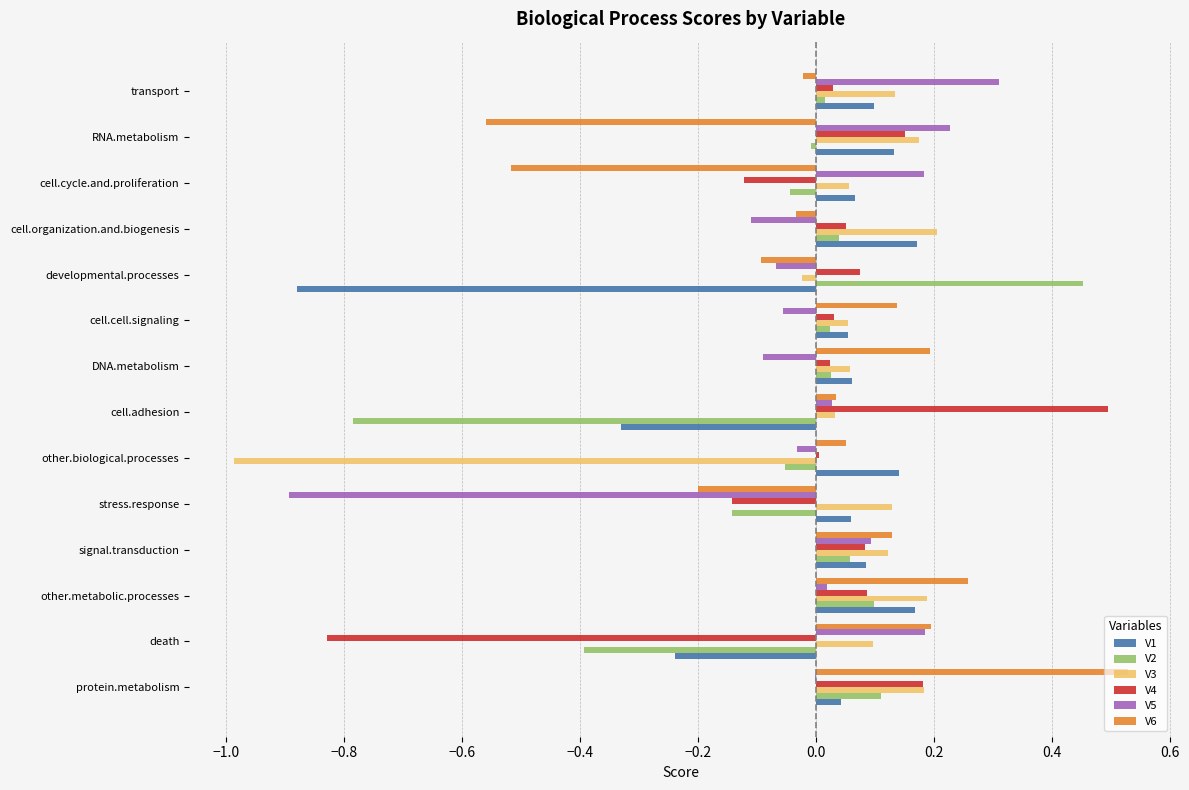

At how many categories does at least one series exceed 0?

14